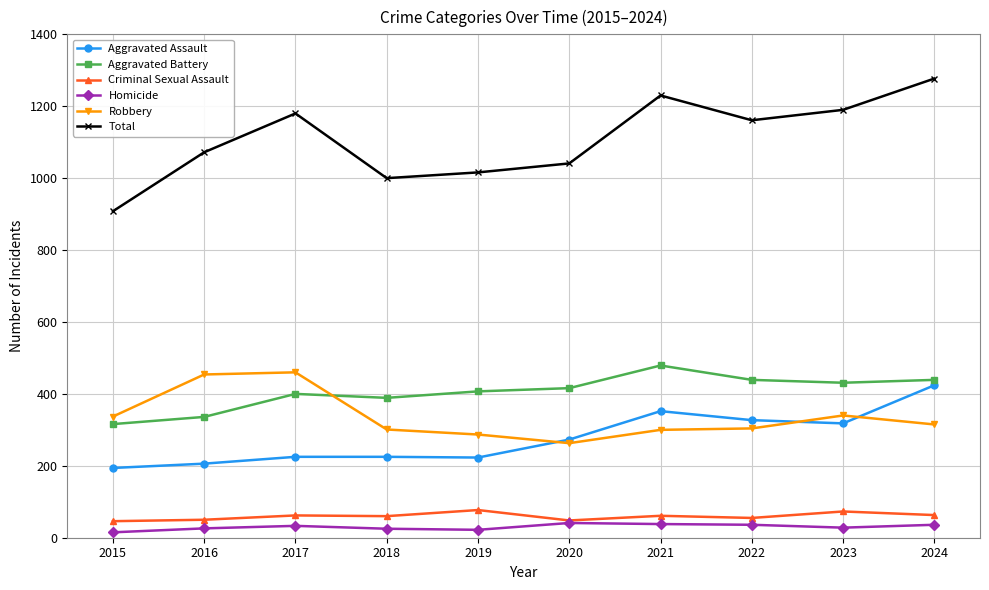

The Criminal Sexual Assault series shows 55 at 2022. True or false?

True